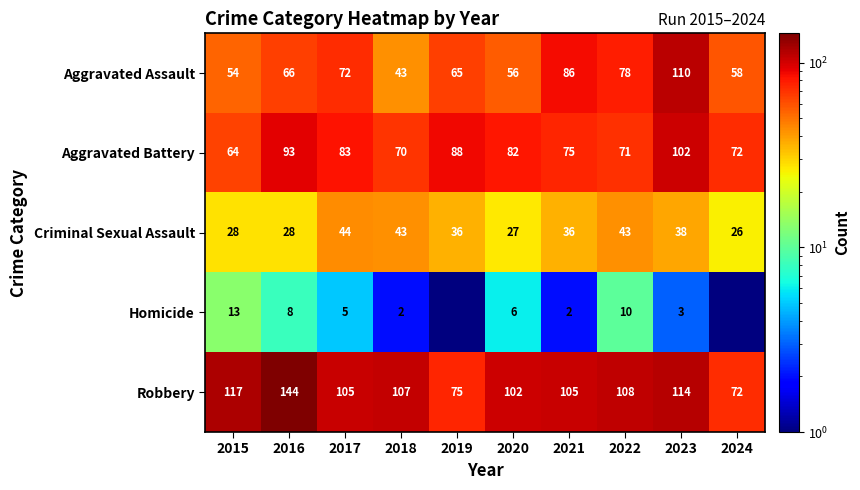

Where is Robbery nearest to the value 108?

2022